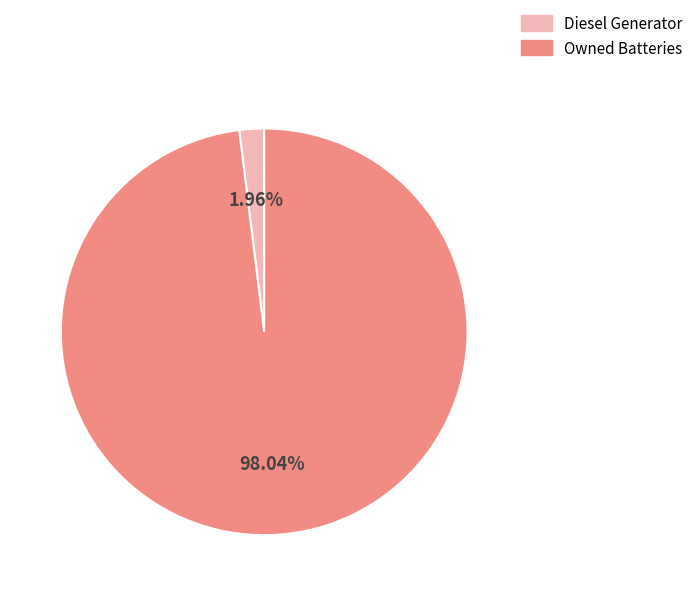

Is there any slice that represents more than half of the pie?

Yes